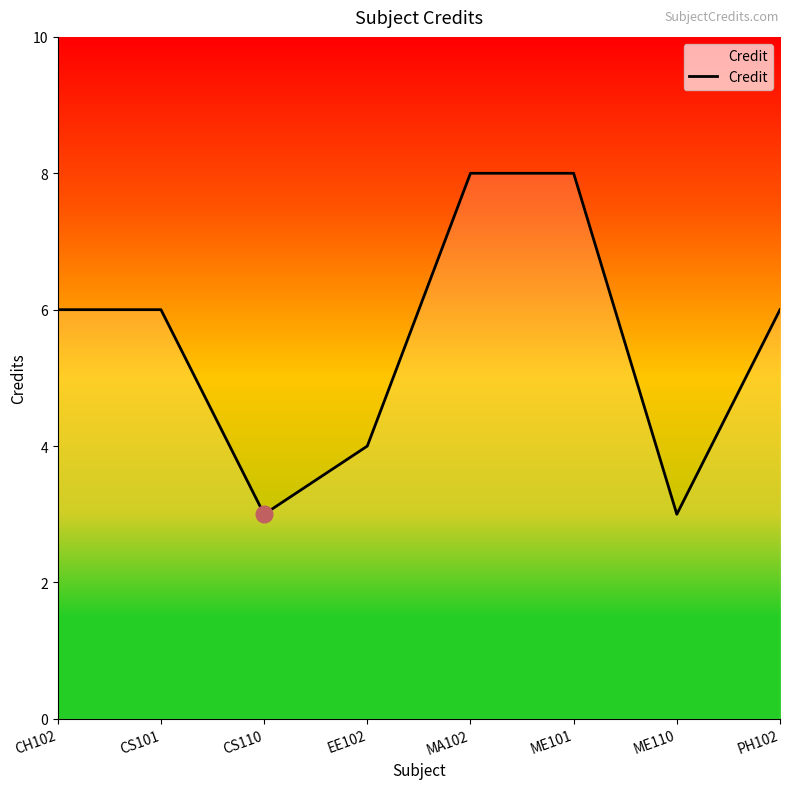

What is the sum of all values?

44